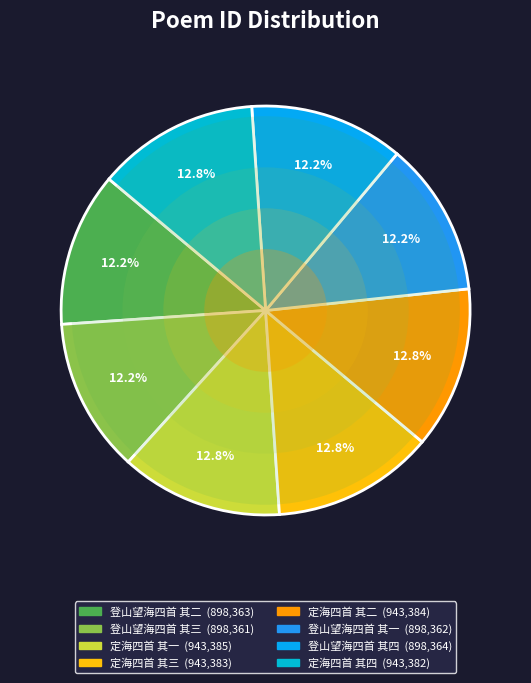

True or false: 登山望海四首 其三 accounts for 23% of the total.

False